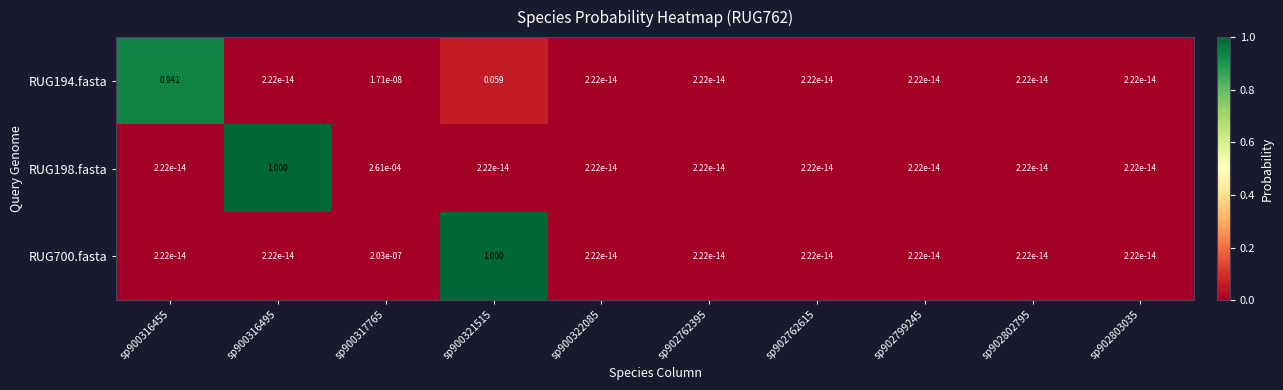

Count the number of categories in the chart.

10